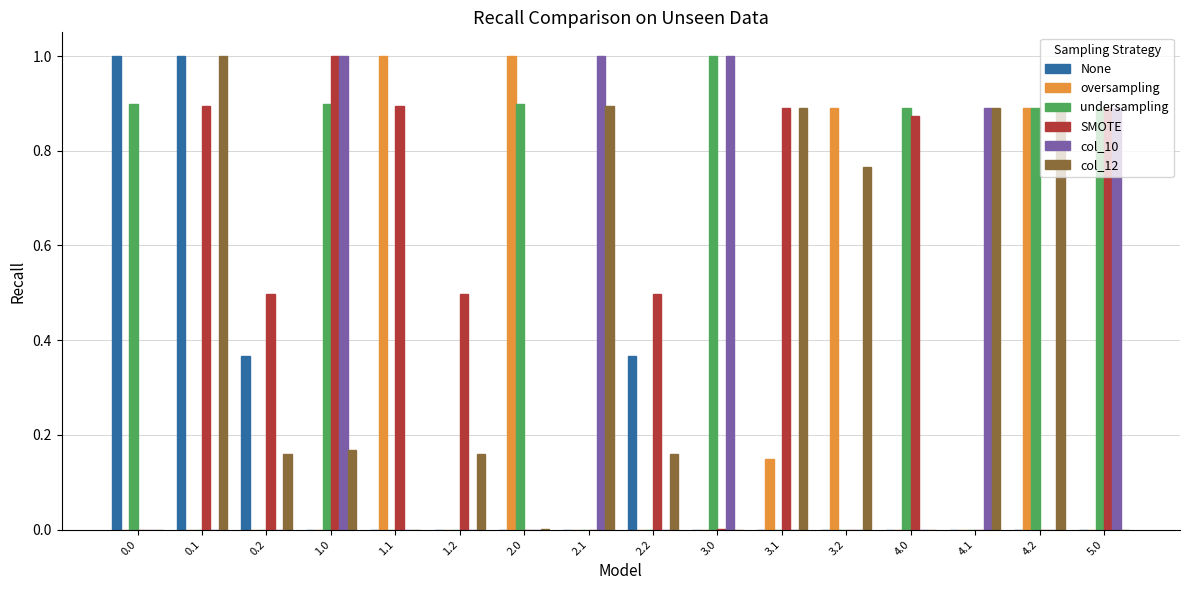

What is the greatest value displayed?

1.0